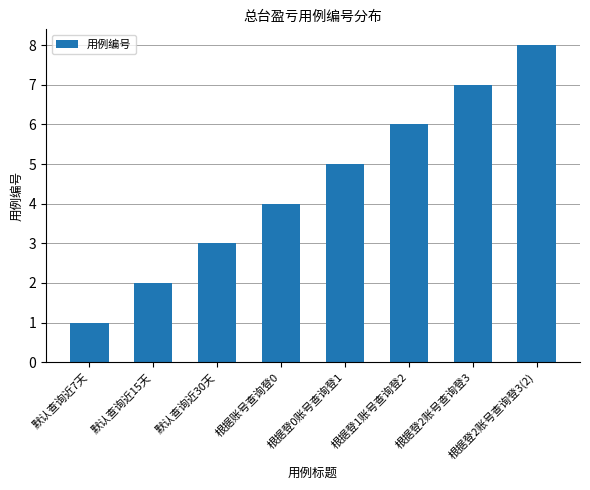

Which label corresponds to the smallest value in the chart?

默认查询近7天